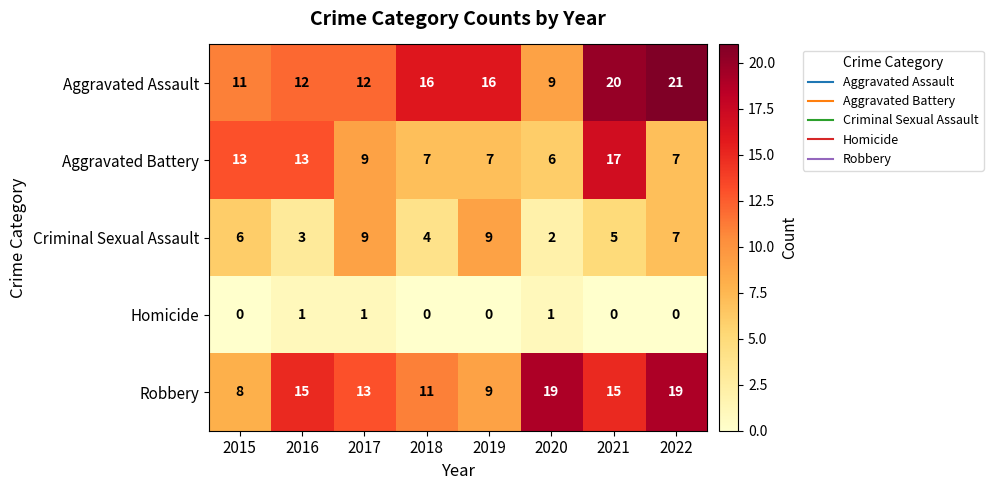

Which series has the largest total across all categories?

Aggravated Assault